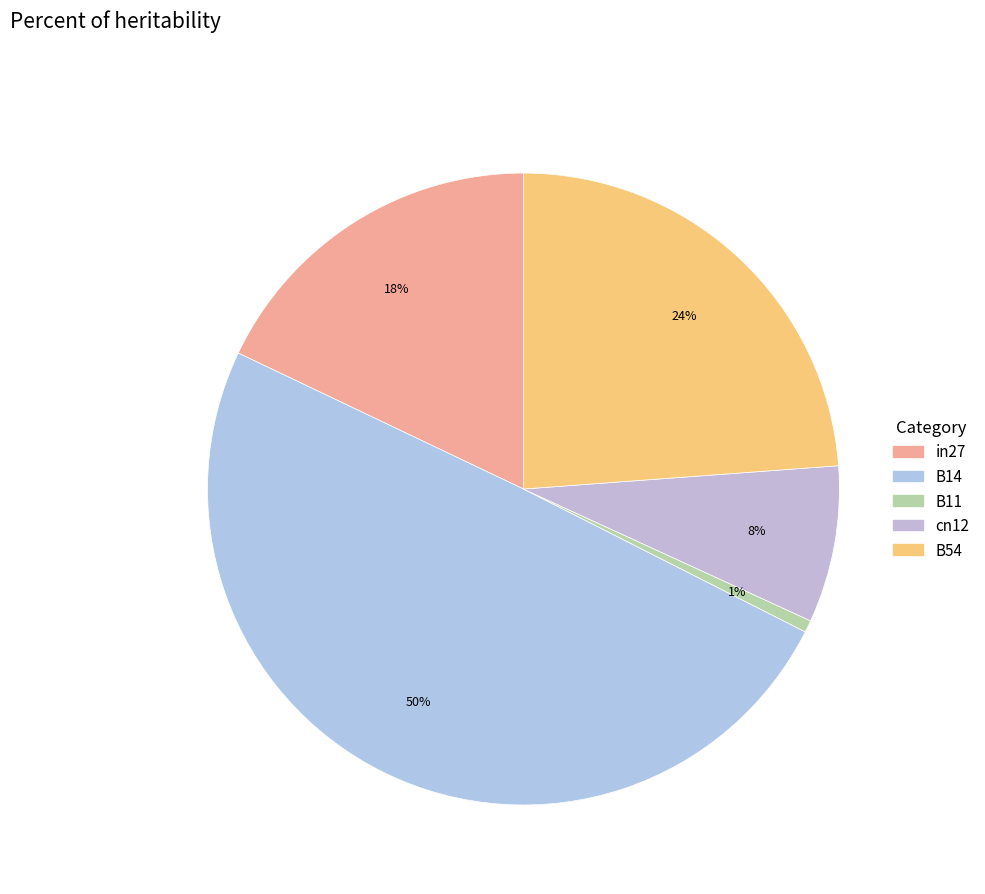

Which category has the biggest portion of the pie?

B14